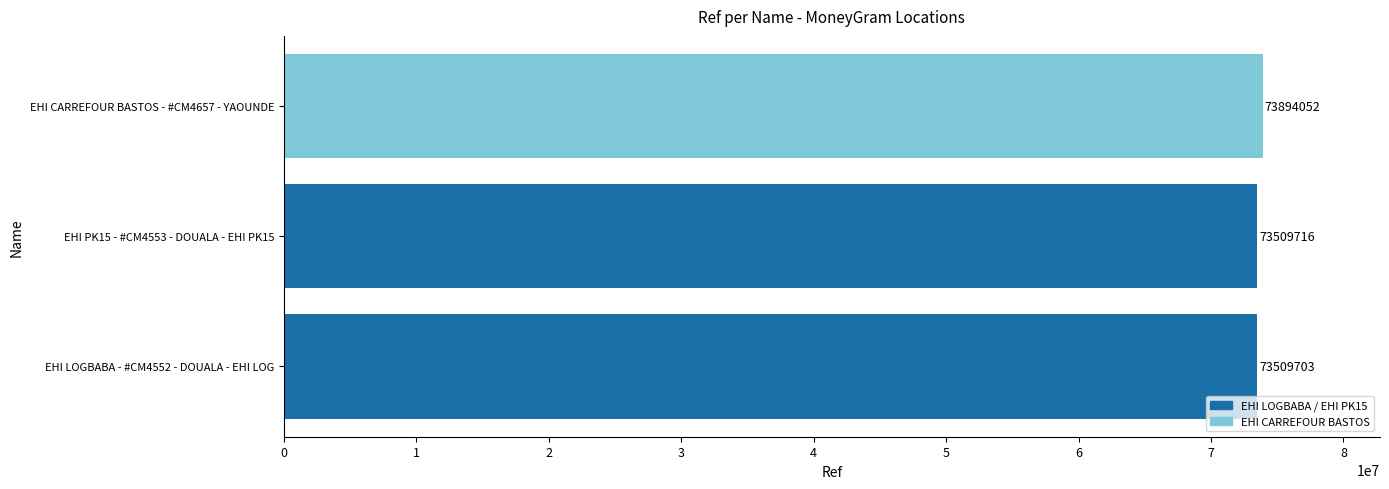

List the labels in order of value, largest first.

EHI CARREFOUR BASTOS - #CM4657 - YAOUNDE, EHI PK15 - #CM4553 - DOUALA - EHI PK15, EHI LOGBABA - #CM4552 - DOUALA - EHI LOG